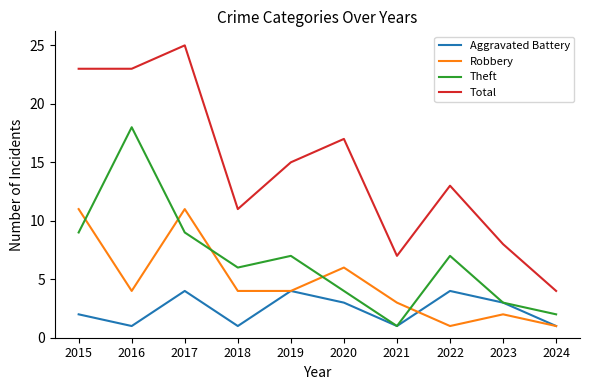

What is the maximum value shown in the chart?

25